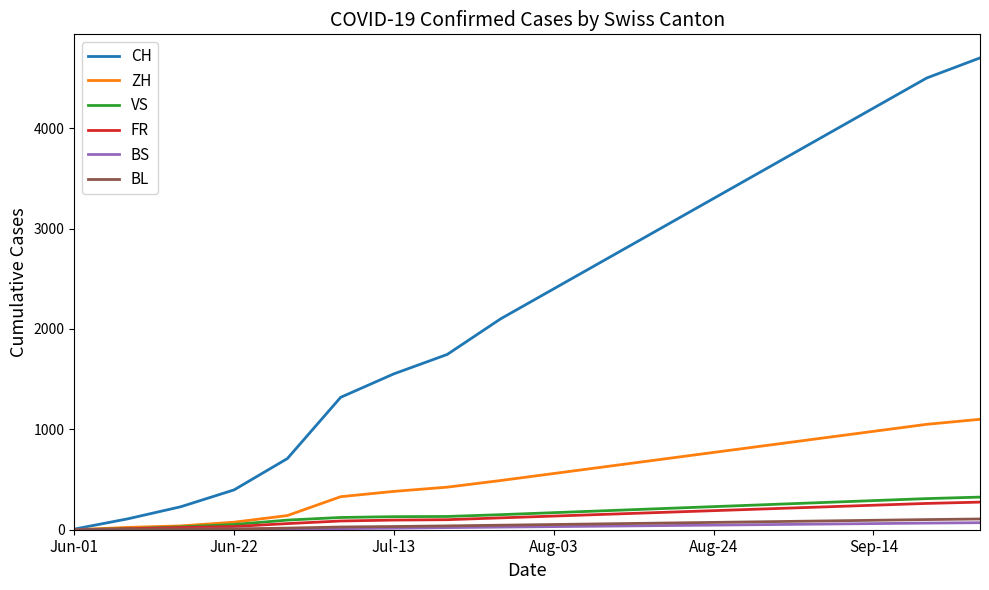

How many categories are shown in the chart?

18